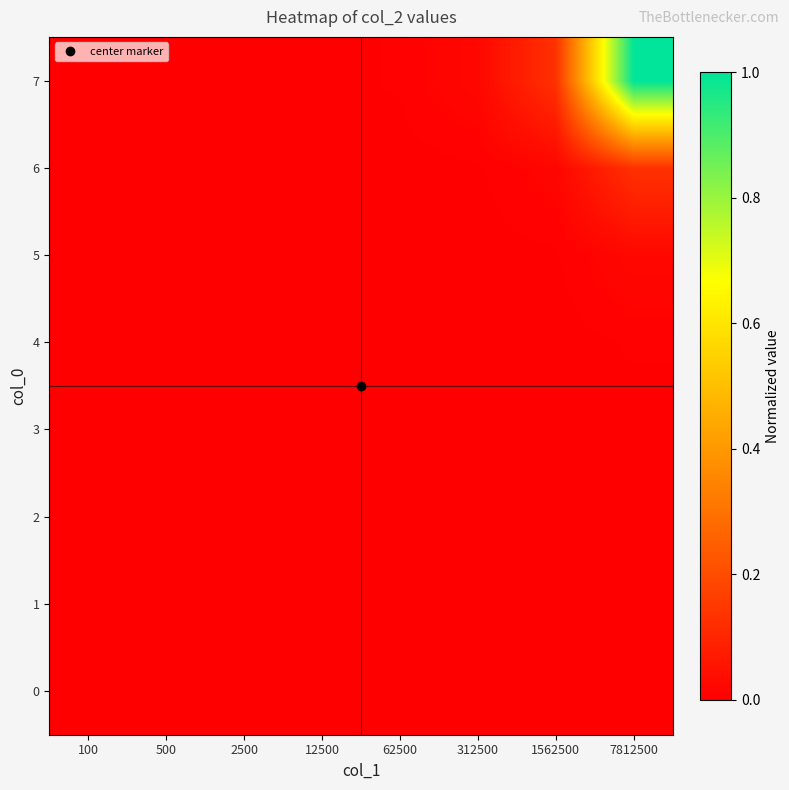

Which label corresponds to the largest value in the chart?

7812500